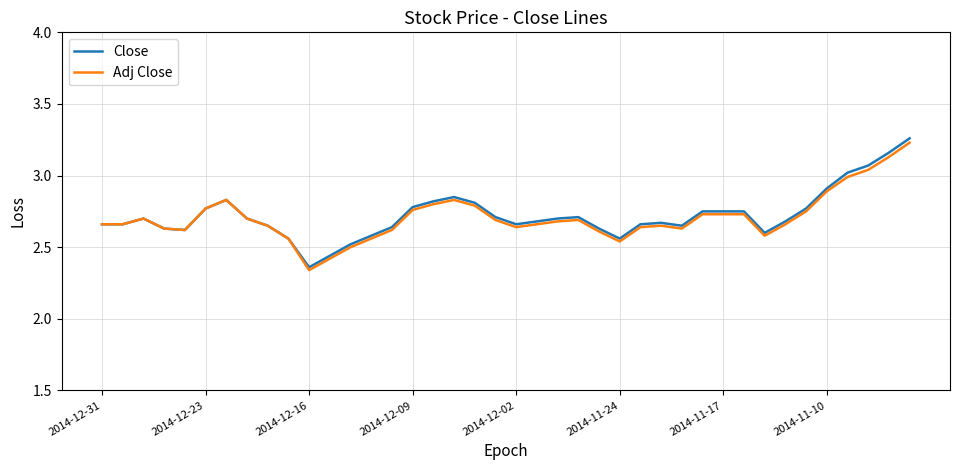

How many interior local valleys does the Adj Close series have?

6